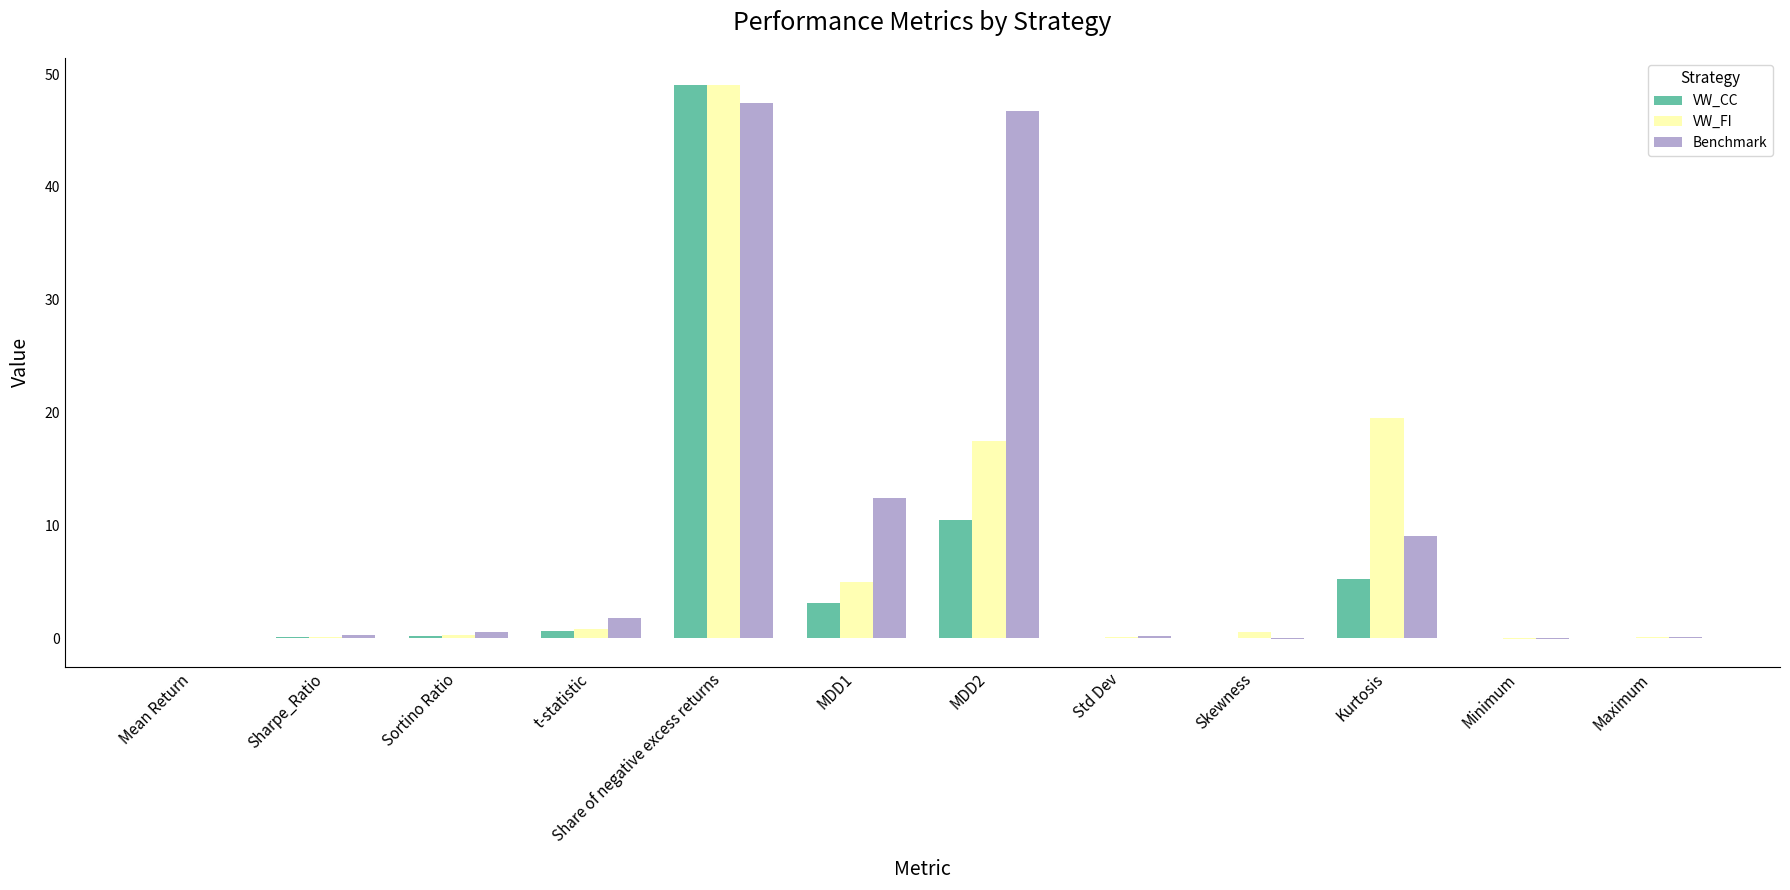

What are all the series names shown in the legend?

VW_CC, VW_FI, Benchmark